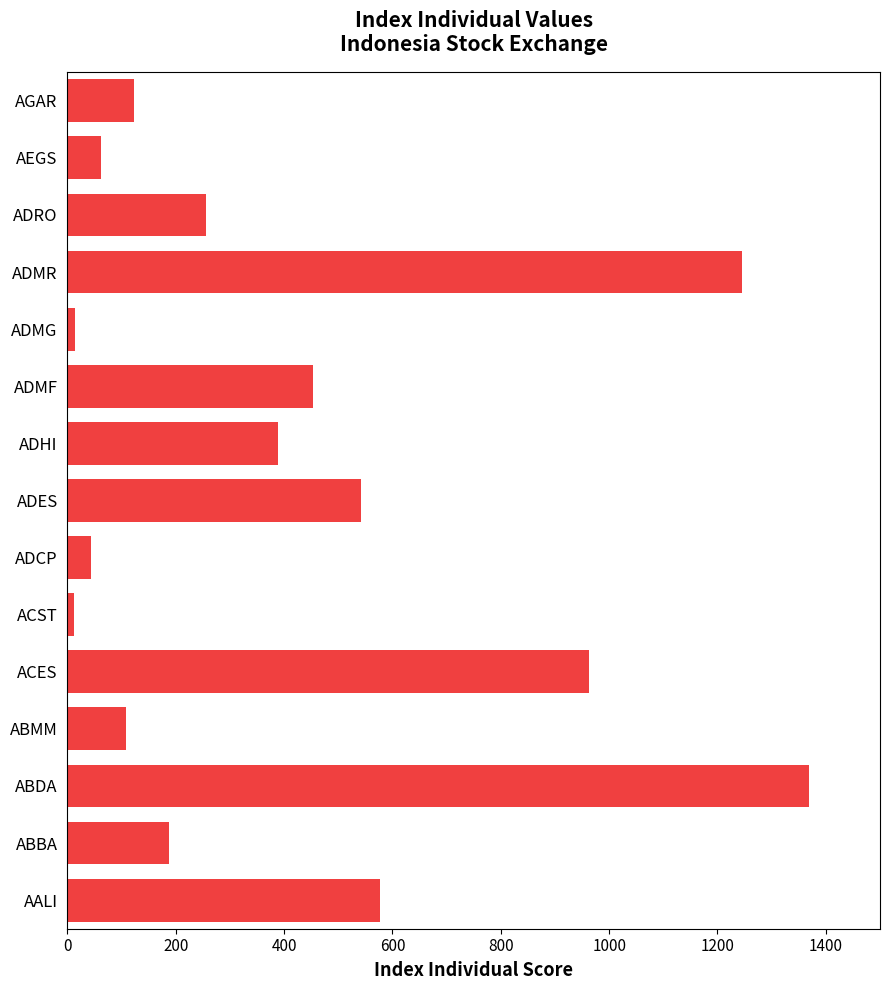

How many data points does each series have?

15